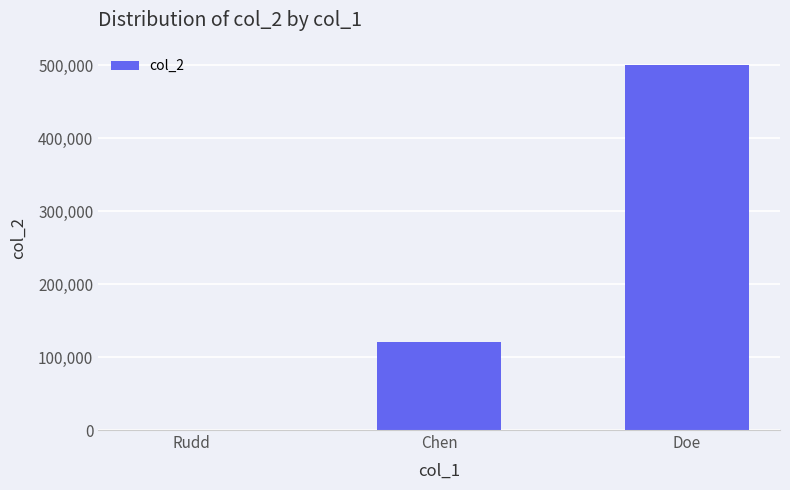

What is the sum of all values?

620056.3